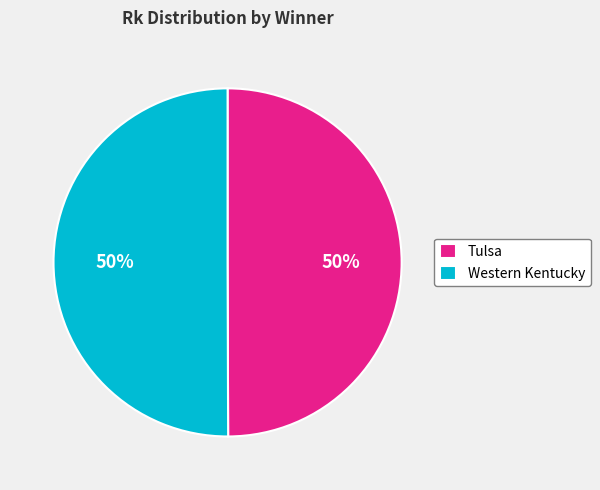

What is the ratio of the value at Western Kentucky to the value at Tulsa?

1.0